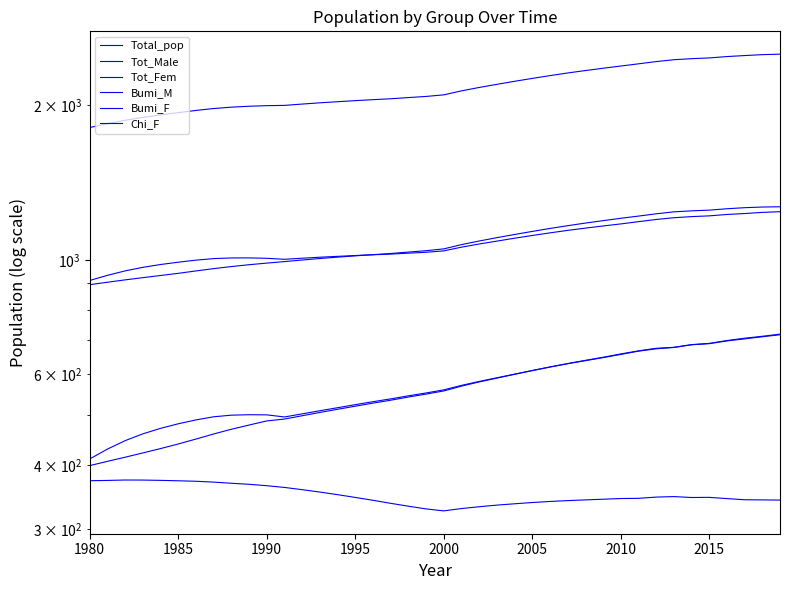

What is the highest value of the Tot_Male series?

1268.2